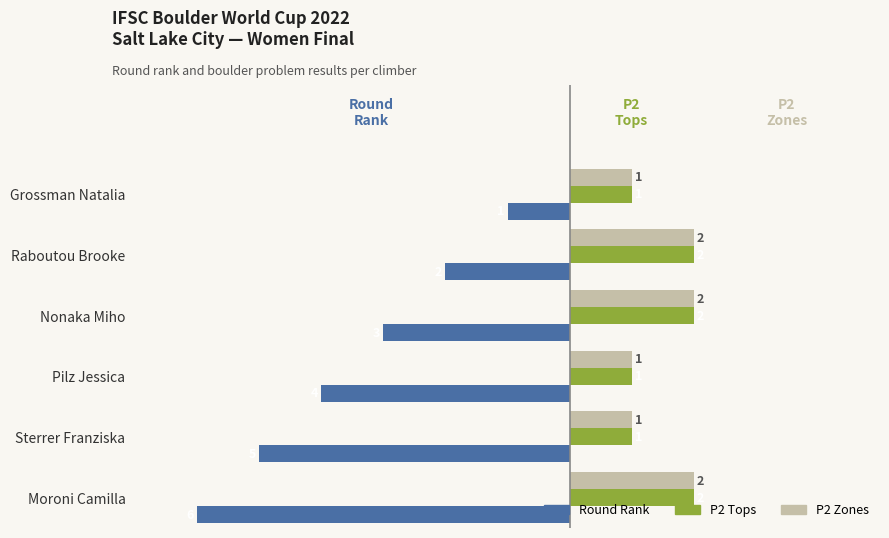

True or false: P2 Zones has a value of 1 at Sterrer Franziska.

True